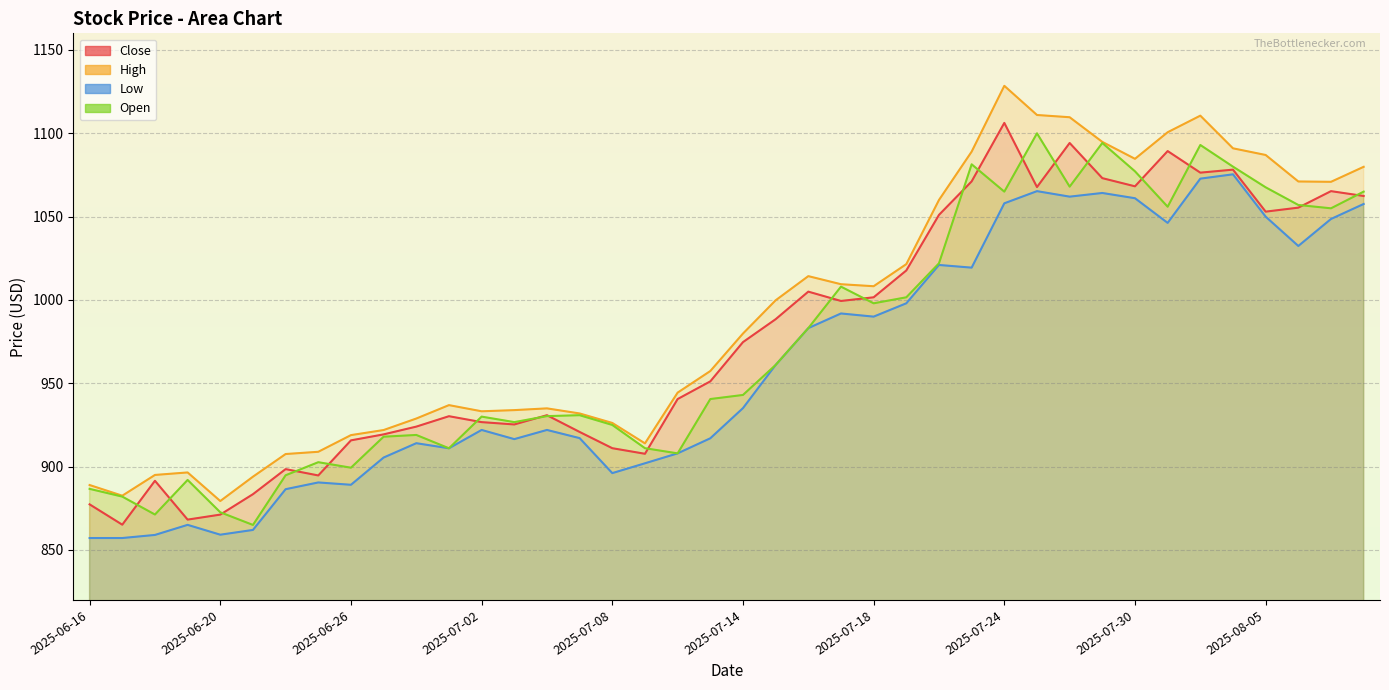

What is the label of the 32nd point from the left?

2025-07-29